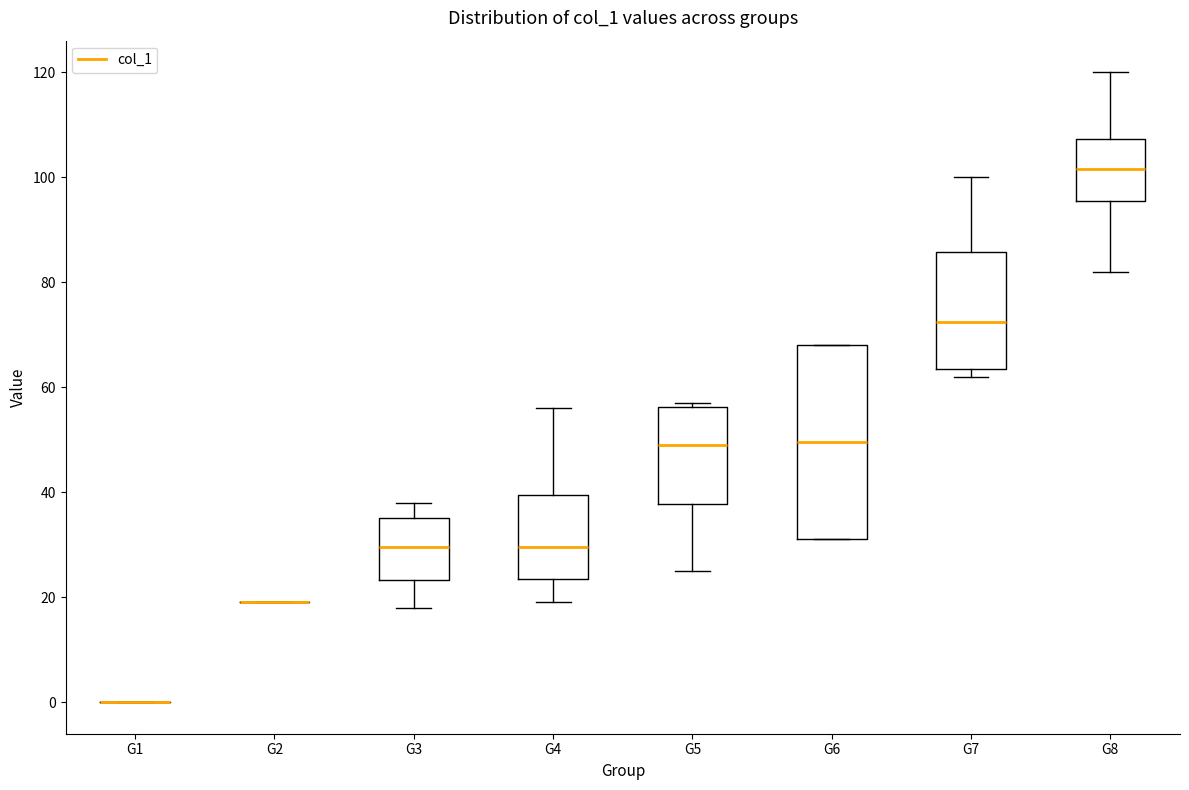

Reading left to right, read every box against the y-axis: the position of its median line, the range the box covers, and the ends of its whiskers. The values are not printed on the chart, so give them approximately, as read against the axis.

G1: box collapsed to a line at 0, whiskers 0 to 0
G2: box collapsed to a line at 20, whiskers 20 to 20
G3: median 30, box 24 to 36, whiskers 18 to 38
G4: median 30, box 24 to 40, whiskers 20 to 56
G5: median 50, box 38 to 56, whiskers 26 to 58
G6: median 50, box 32 to 68, whiskers 32 to 68
G7: median 72, box 64 to 86, whiskers 62 to 100
G8: median 102, box 96 to 108, whiskers 82 to 120